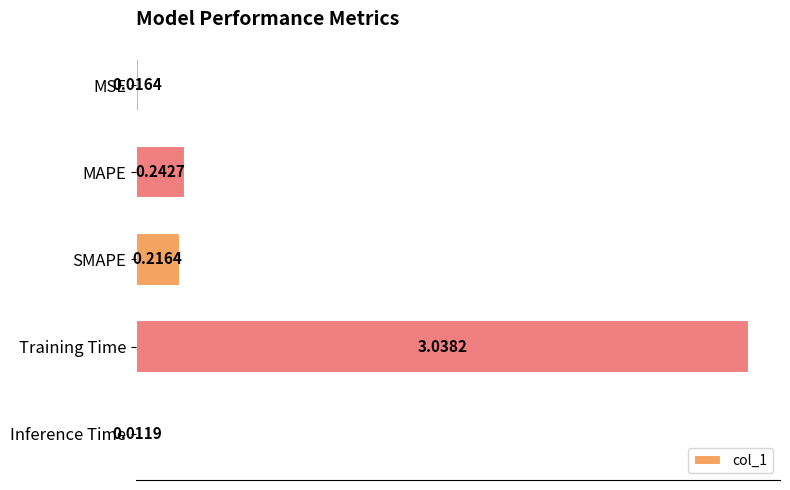

List the labels in order of value, largest first.

Training Time, MAPE, SMAPE, MSE, Inference Time